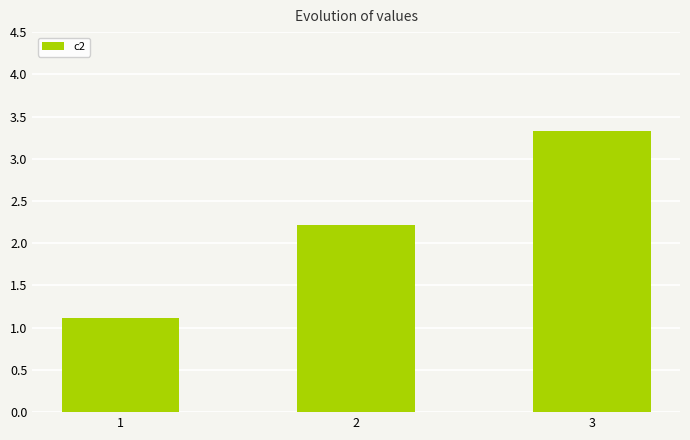

The value at 1 is 1.1. True or false?

True